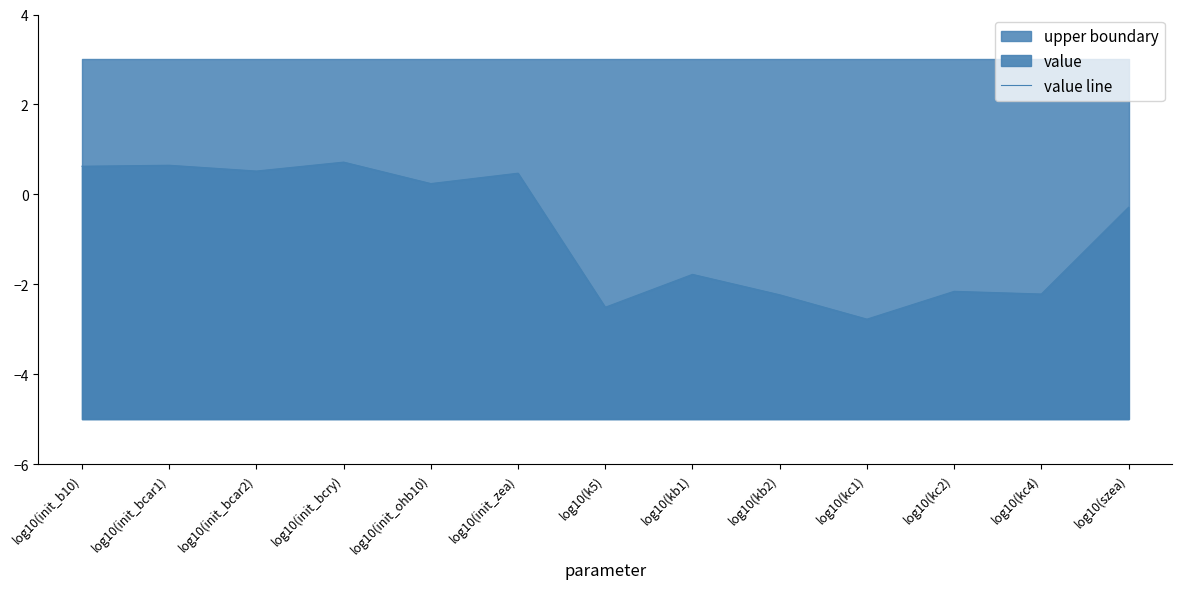

How many data points does each series have?

13